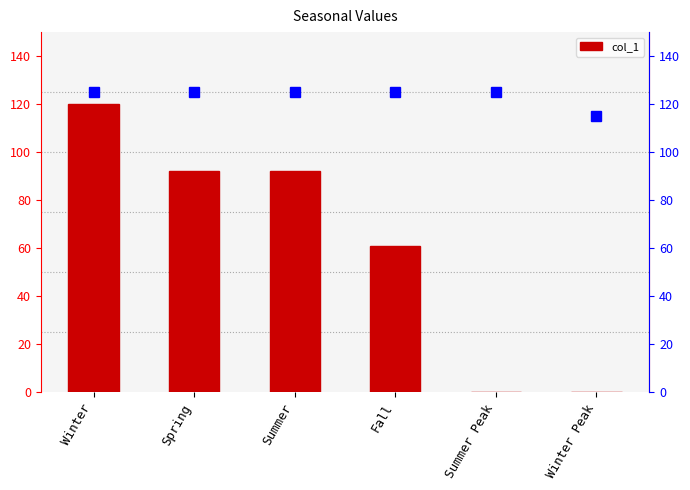

Reading right to left, what are all the values shown in this chart?

0	0	61	92	92	120